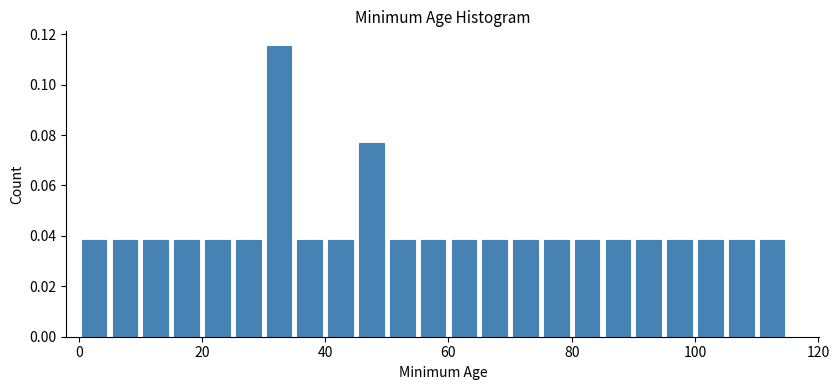

Around what value on the x-axis is the tallest bar? Give the approximate position of its centre, as read against the axis.

32